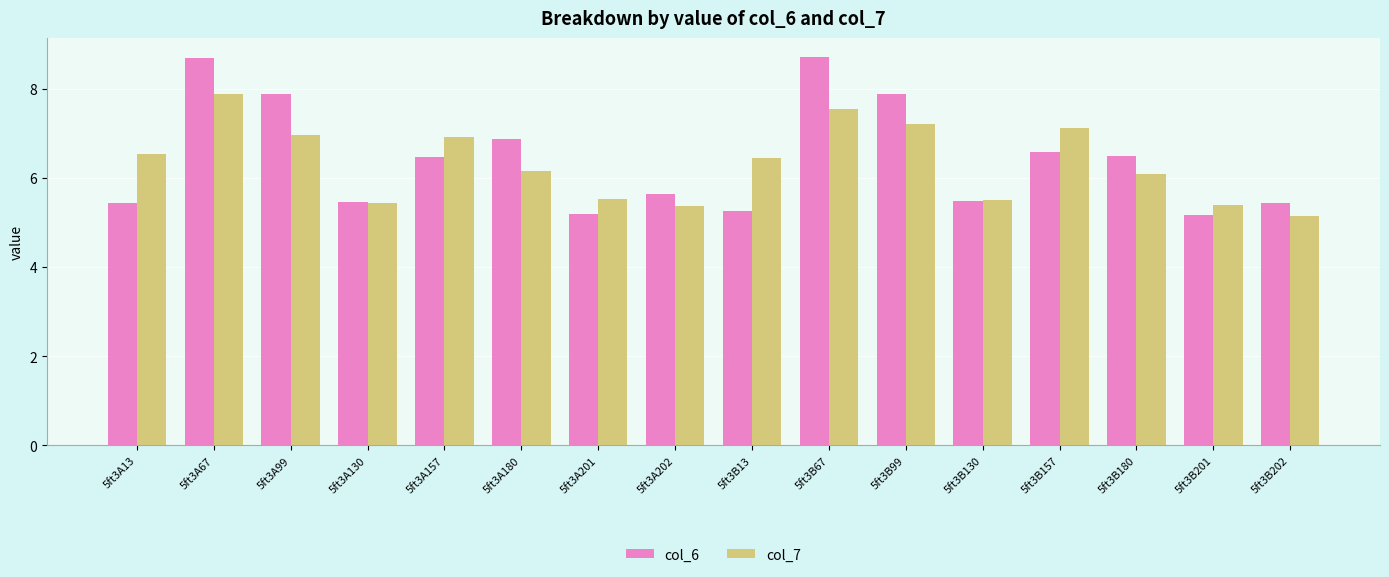

At 5ft3A180, list the series in order from largest to smallest.

col_6, col_7